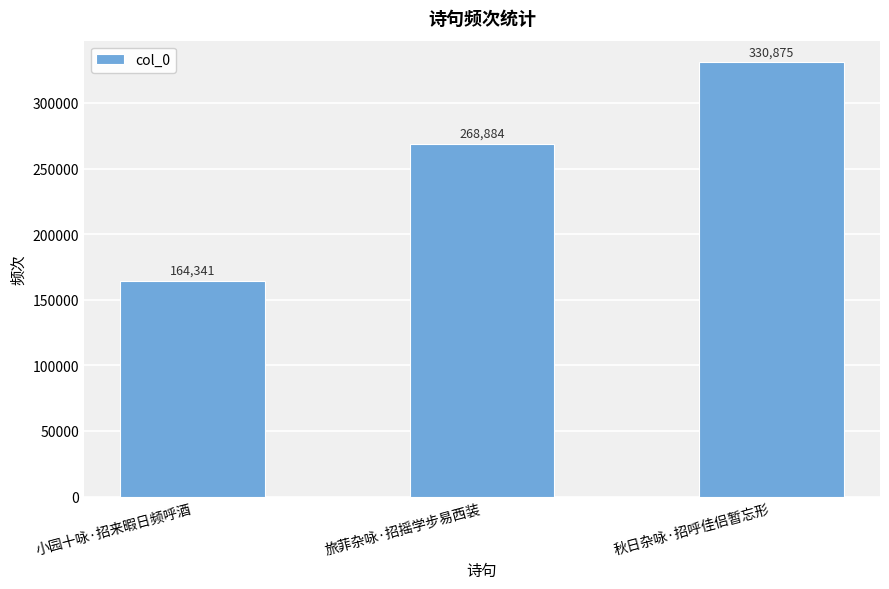

What is the average value?

254700